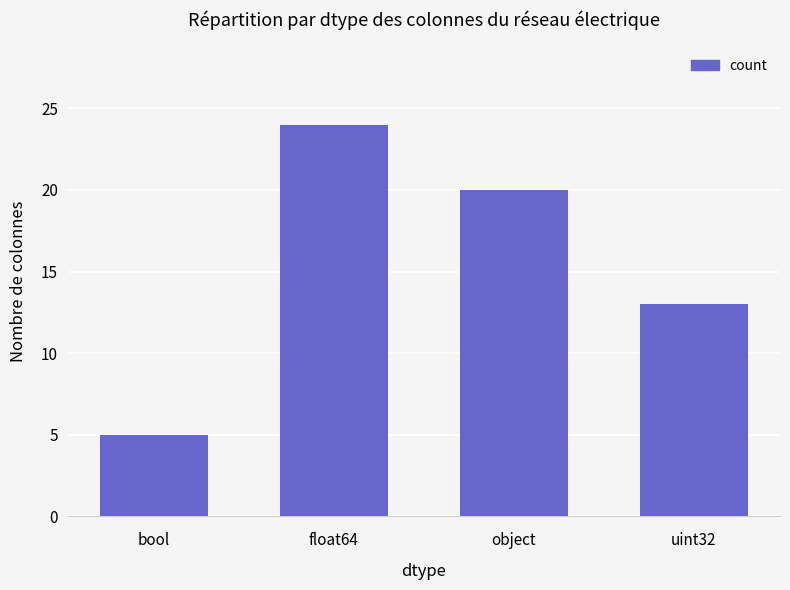

Reading right to left, list all the values displayed in this chart.

uint32=13	object=20	float64=24	bool=5